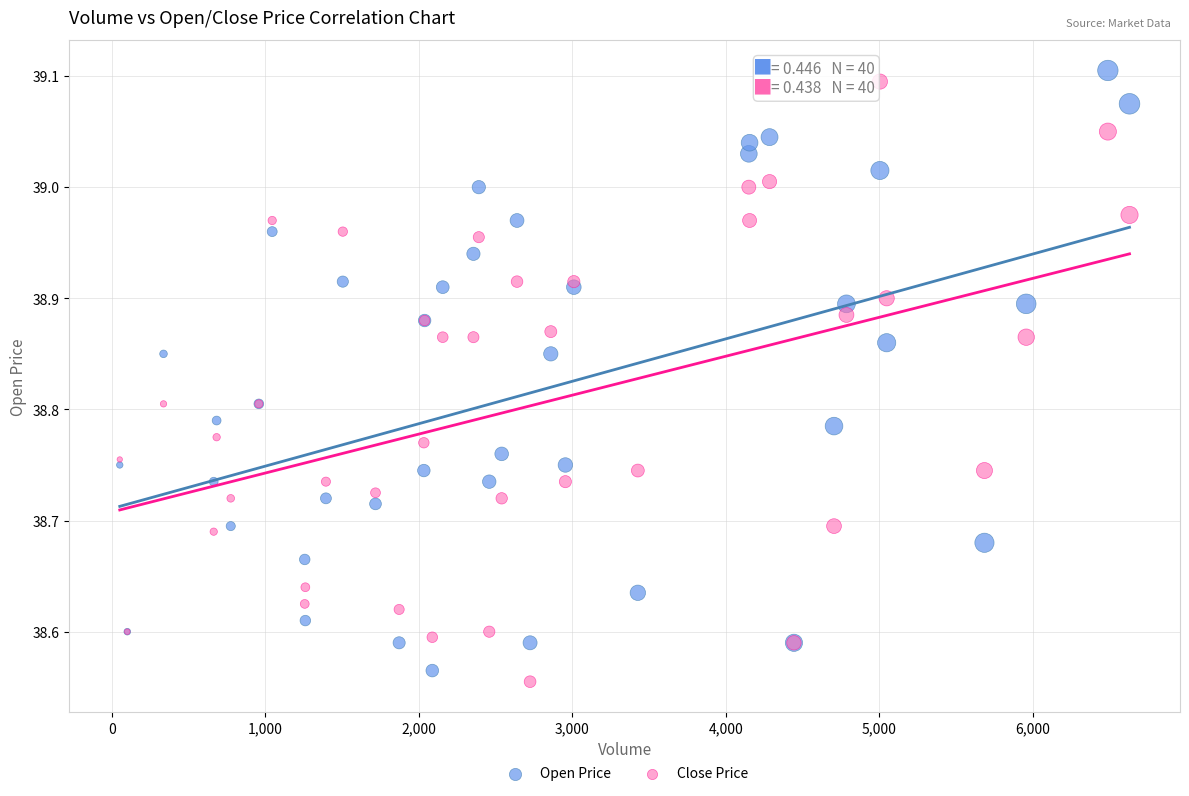

Which series contains the highest Y value?

Open Price